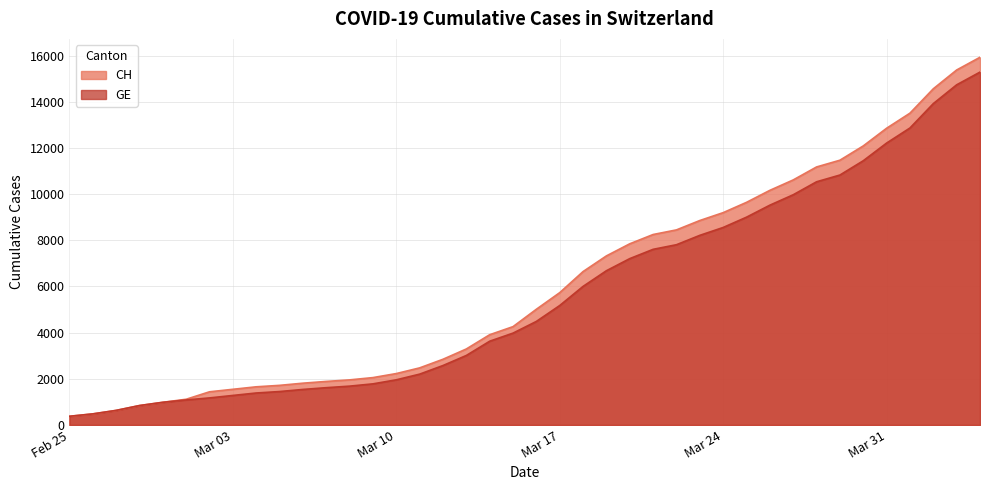

Which series has the largest total across all categories?

CH